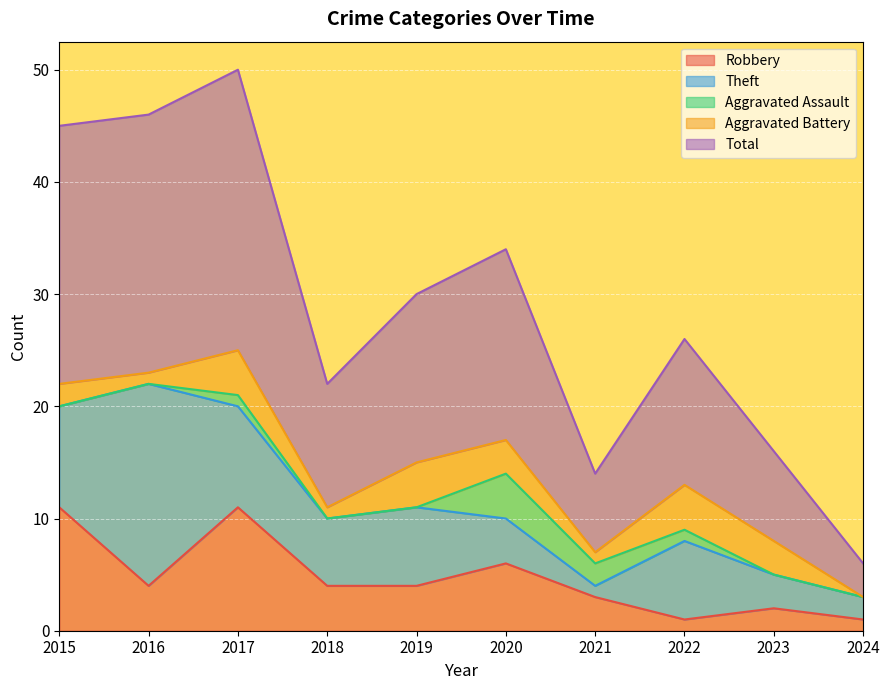

At which category is the sum across all series the highest?

2017